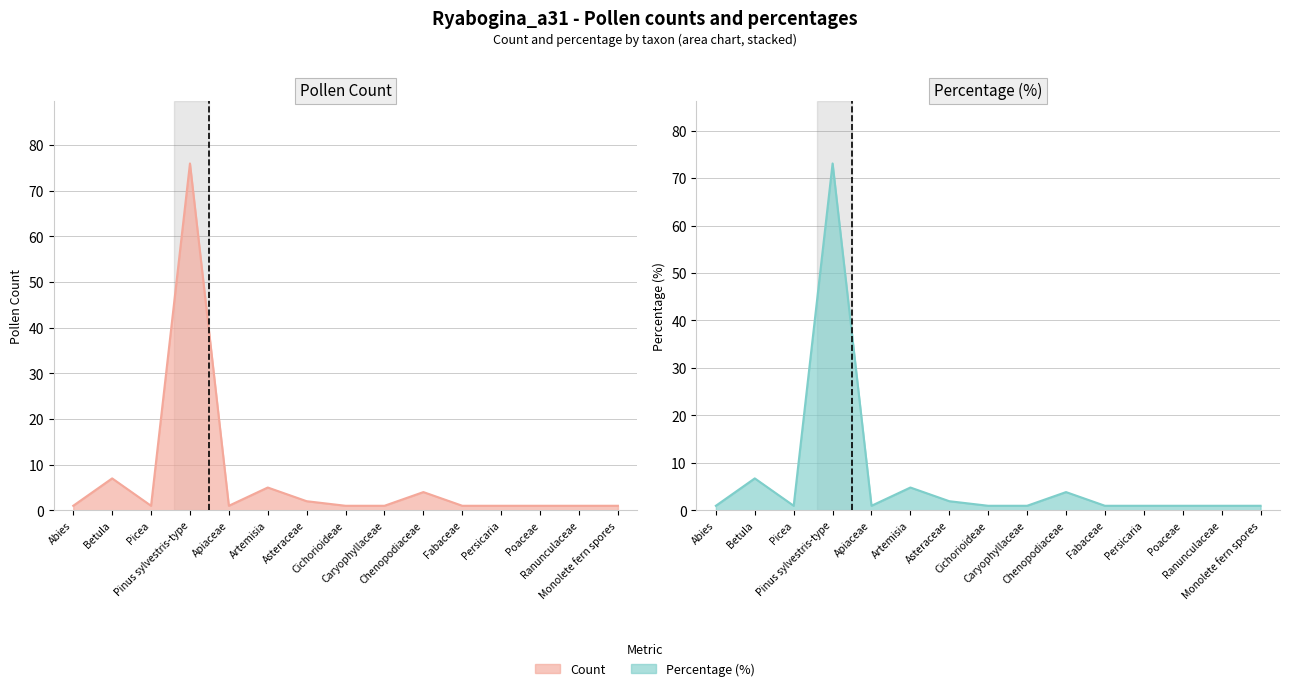

What are all the series names shown in the legend?

count, percentage